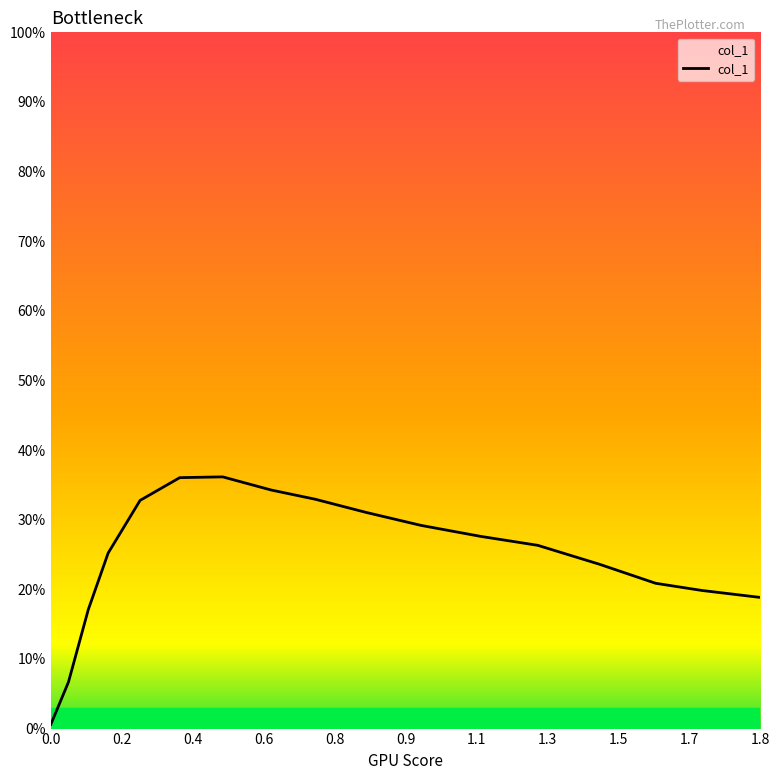

What is the label of the 6th point from the left?

0.9